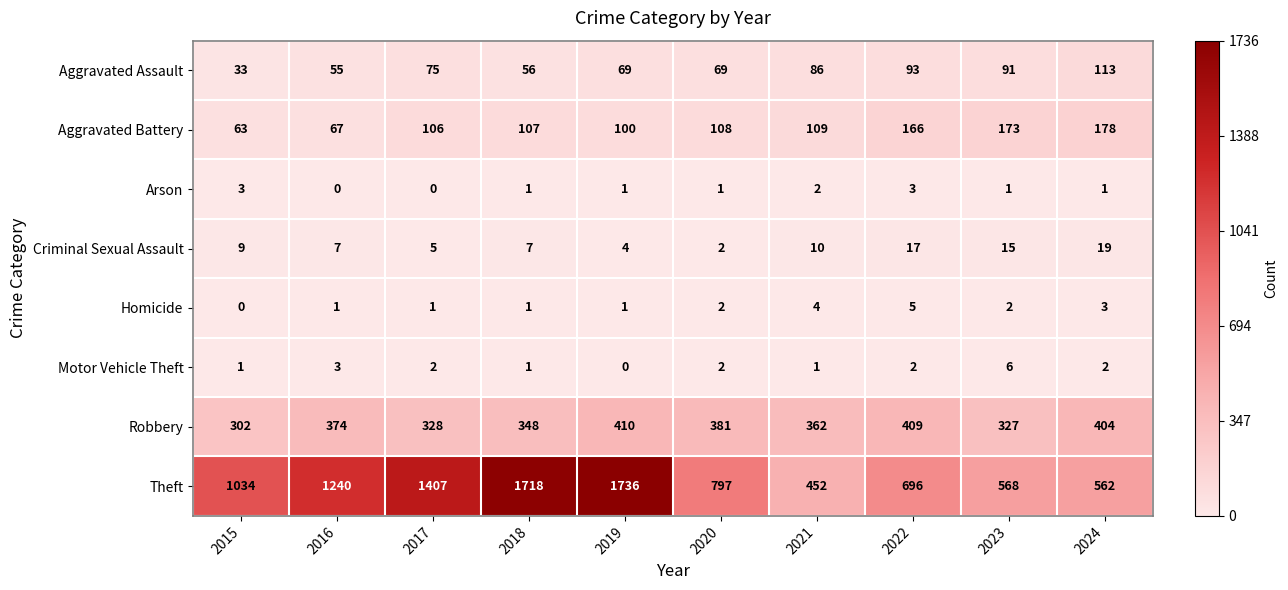

Which category has the highest value across all series?

2019